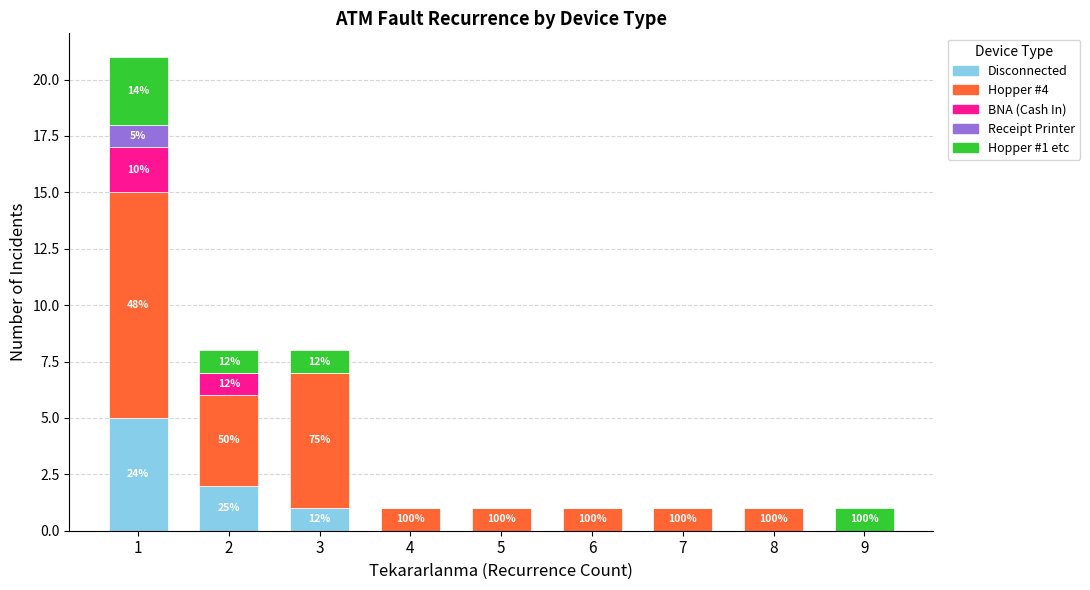

The Disconnected series shows 0 at 9. True or false?

True